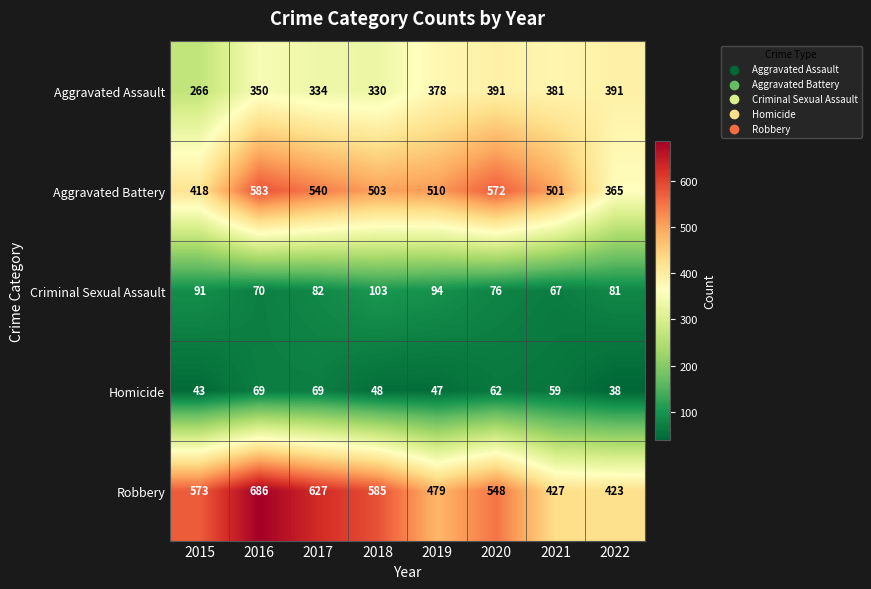

Is the value of Criminal Sexual Assault at 2018 greater than the value of Robbery at 2021?

No